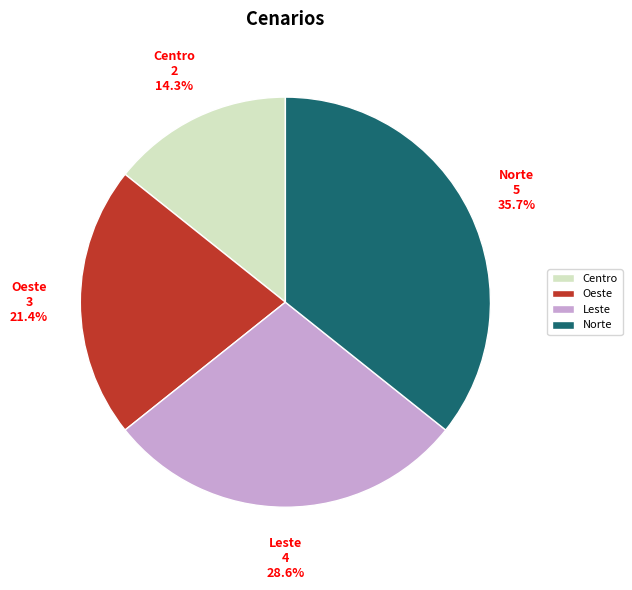

What portion of the pie excludes Oeste?

78.6%